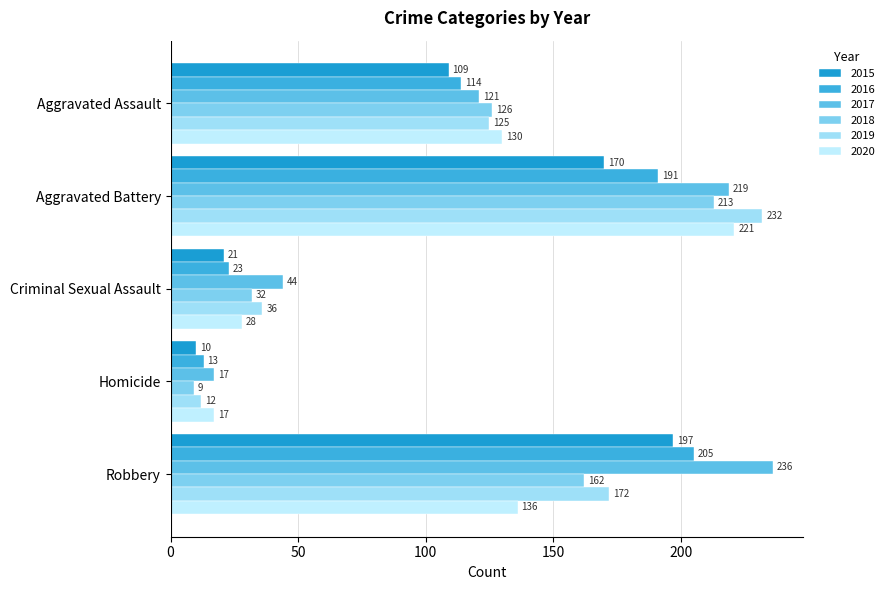

What is the sum of the 2018 values at Criminal Sexual Assault and Robbery?

194